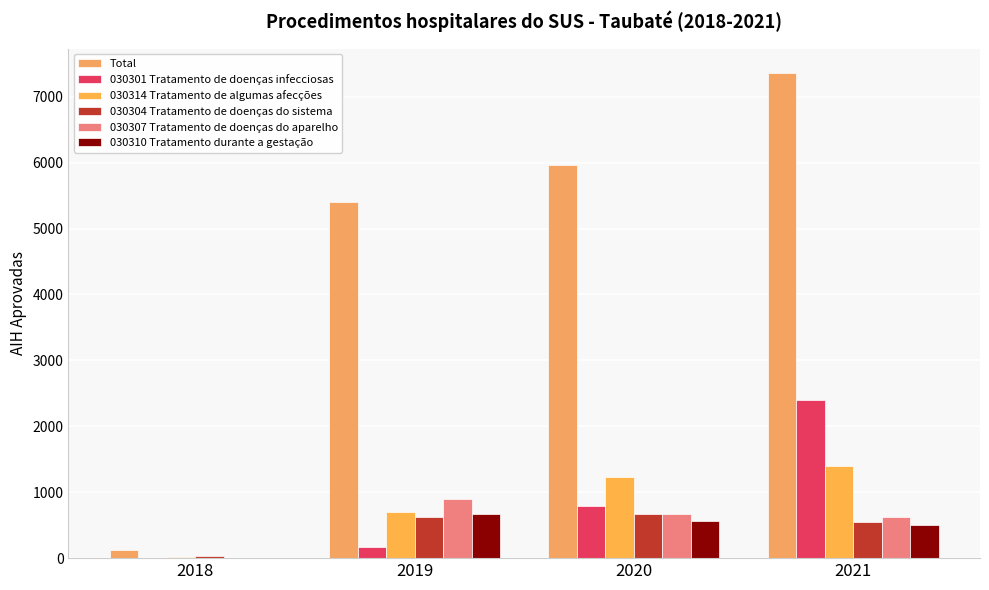

How many data points does each series have?

4